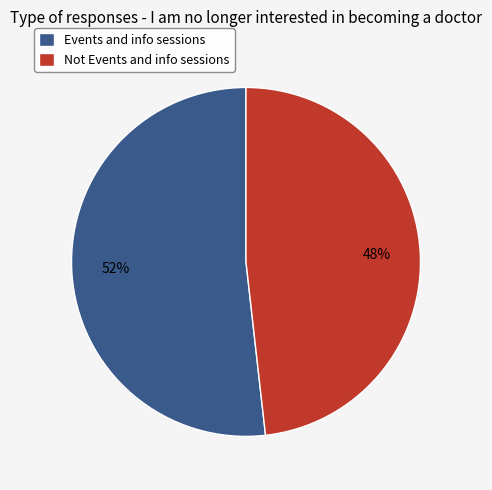

To the nearest percent, what portion does Not Events and info sessions represent?

48%